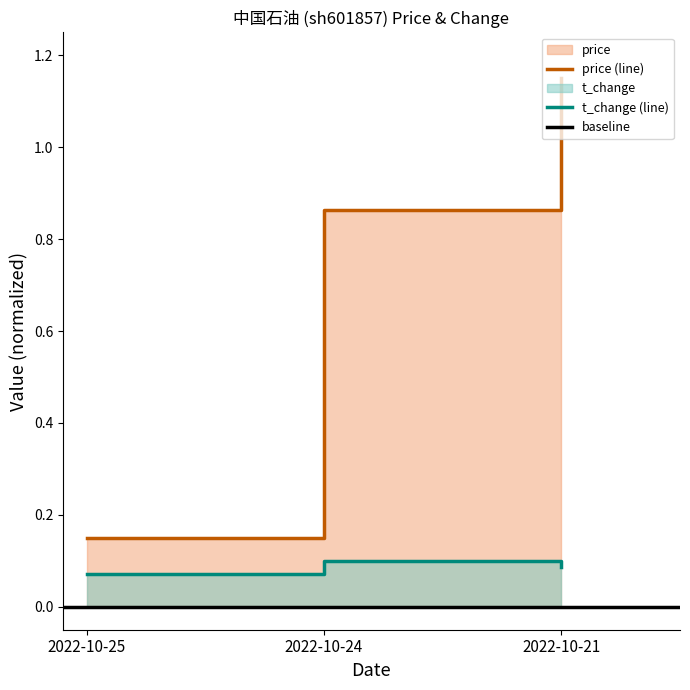

The t_change series shows 0.1 at 2022-10-21. True or false?

True